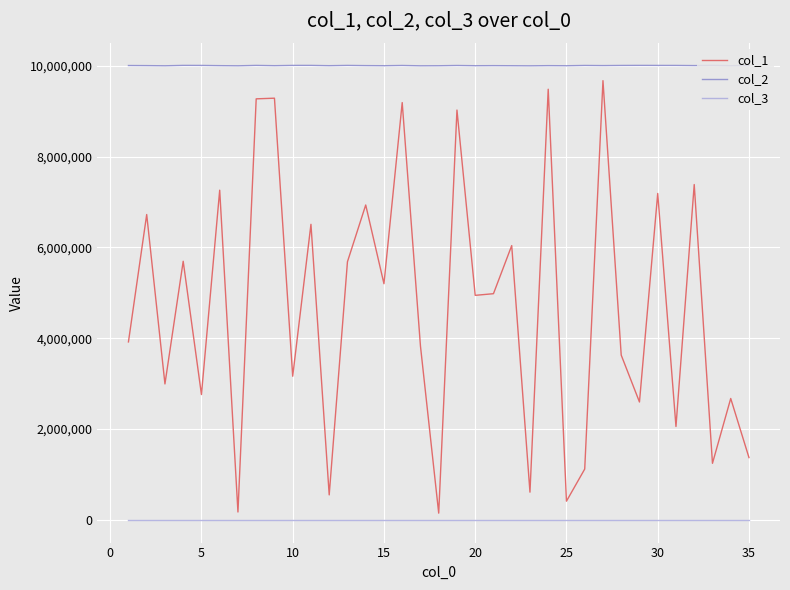

Which series has the largest range (max minus min)?

col_1